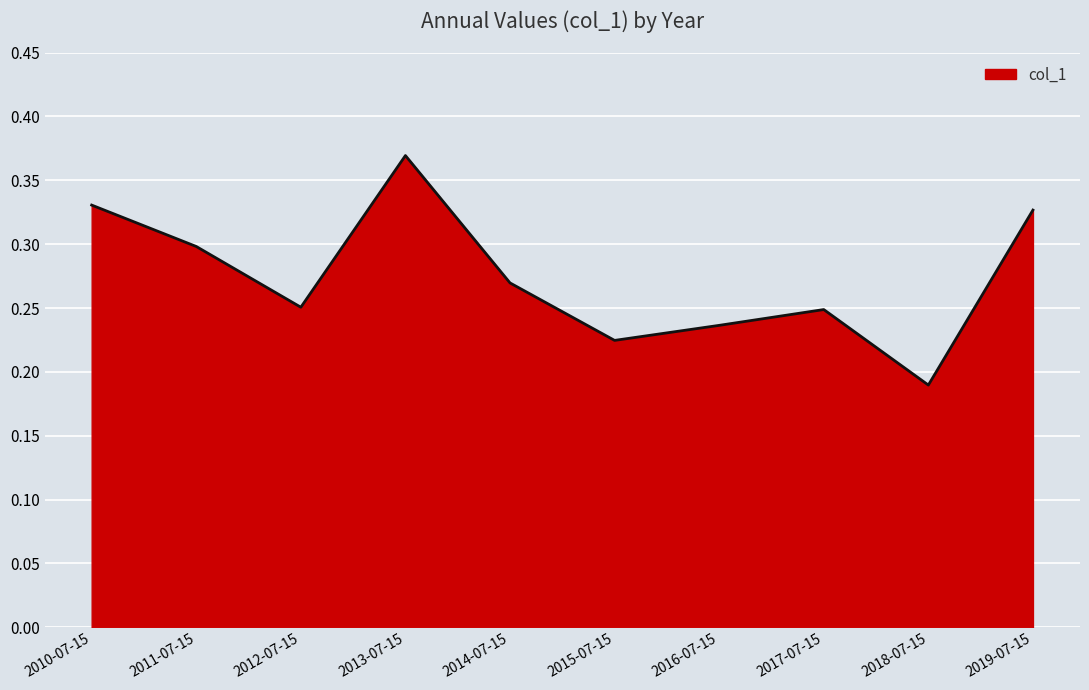

Where is the first local maximum?

2013-07-15